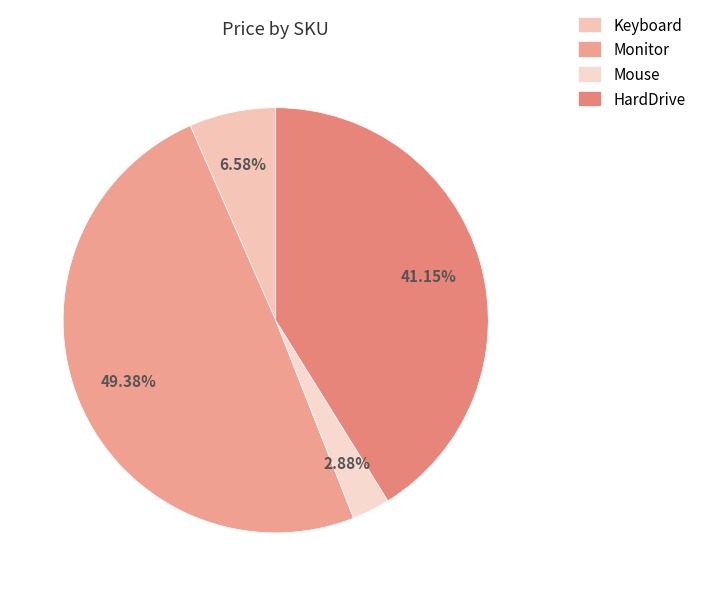

Which slice is the largest?

Monitor